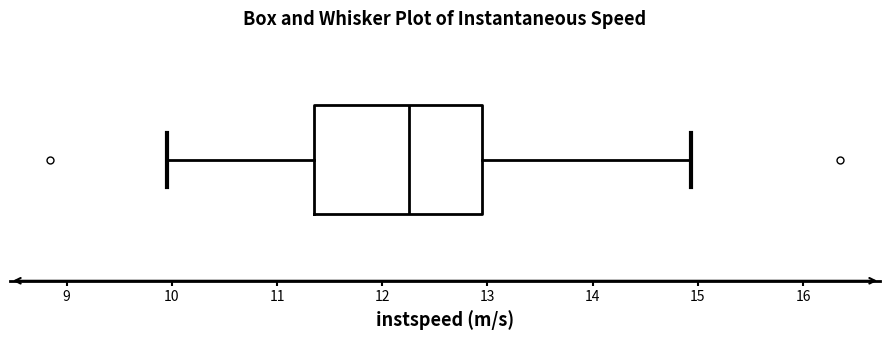

Where is the right edge of the box on the x-axis? The values are not printed on the chart, so give them approximately, as read against the axis.

12.9